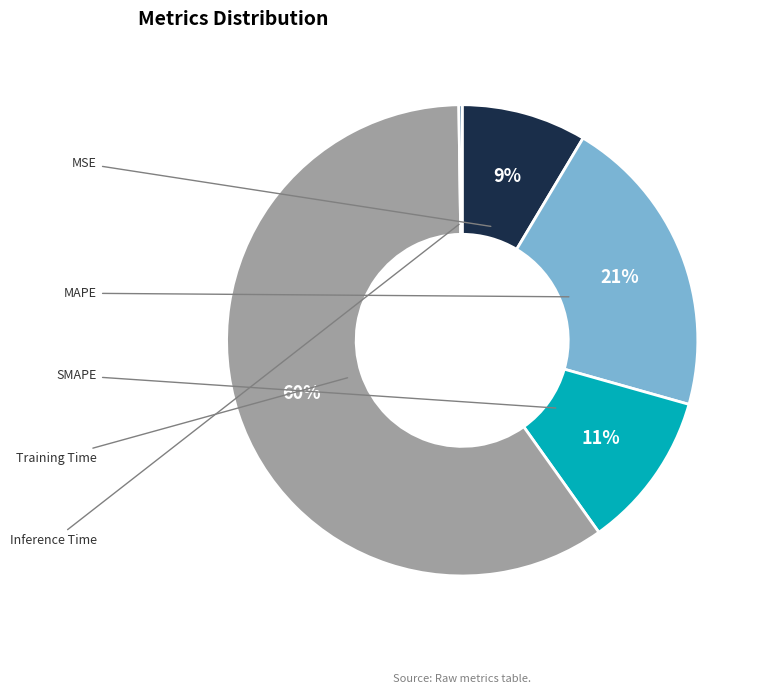

To the nearest percent, what is the difference between the largest and smallest slice percentages?

59%